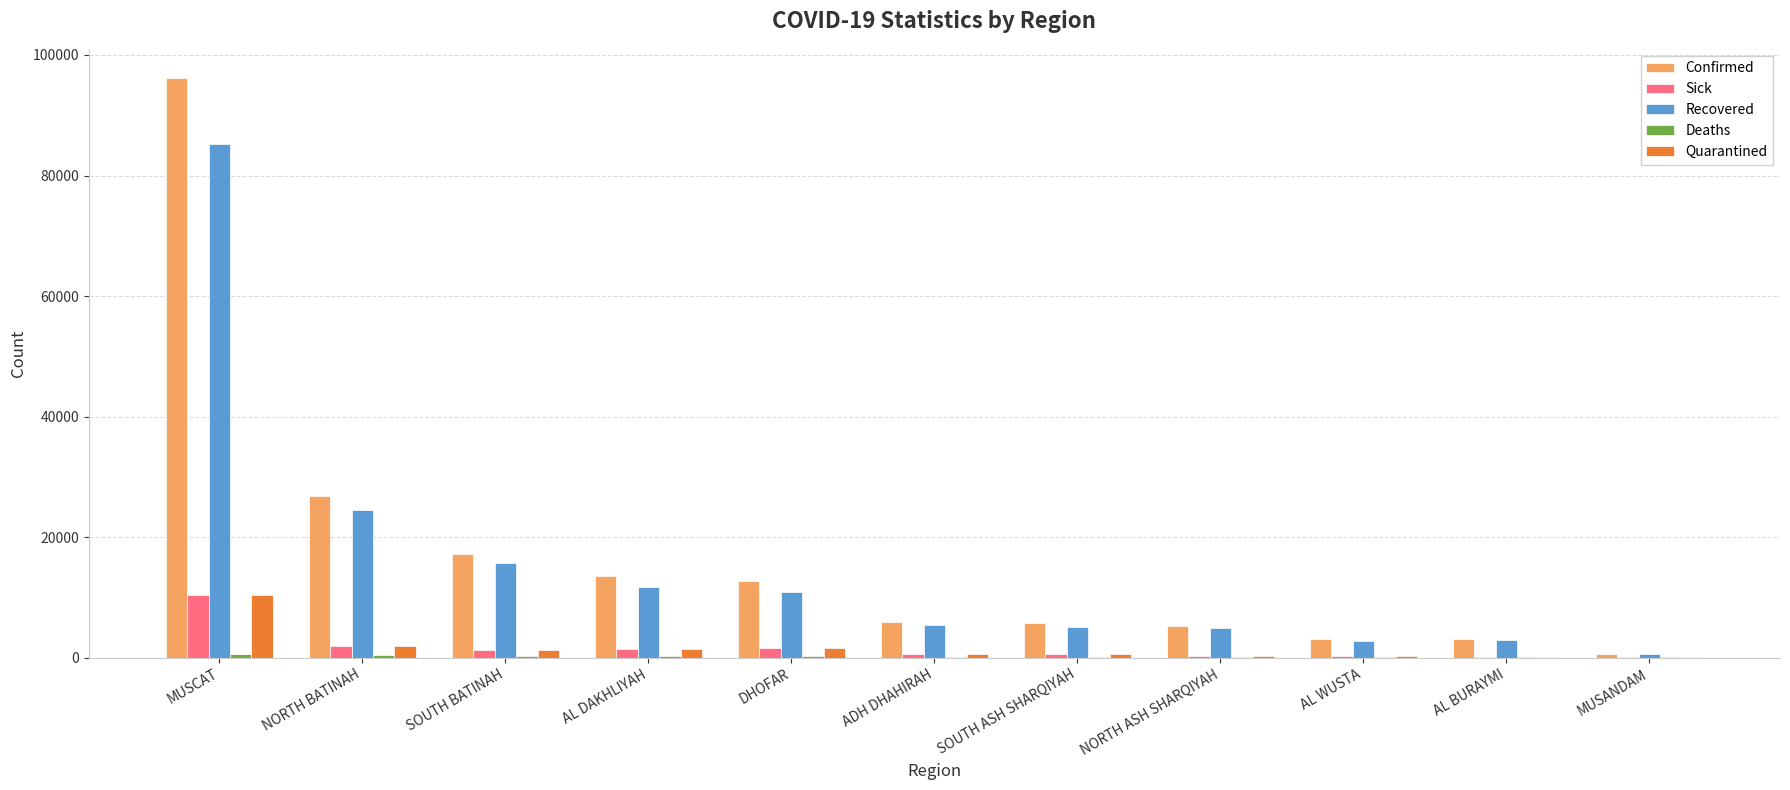

How many distinct data groups are displayed?

5